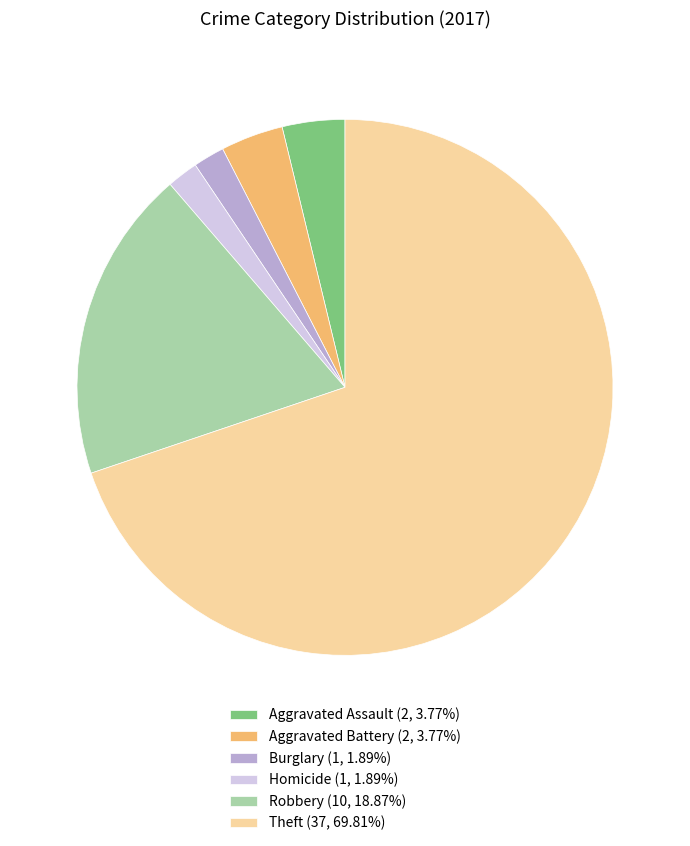

Count the number of slices in the pie.

6